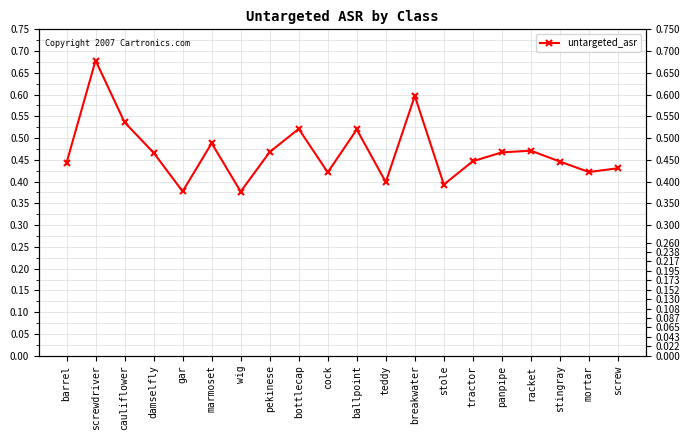

True or false: the data shows 0.4 at cock.

True